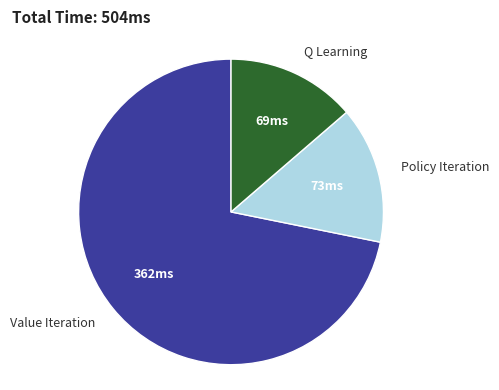

Between Value Iteration and Policy Iteration, which is larger?

Value Iteration